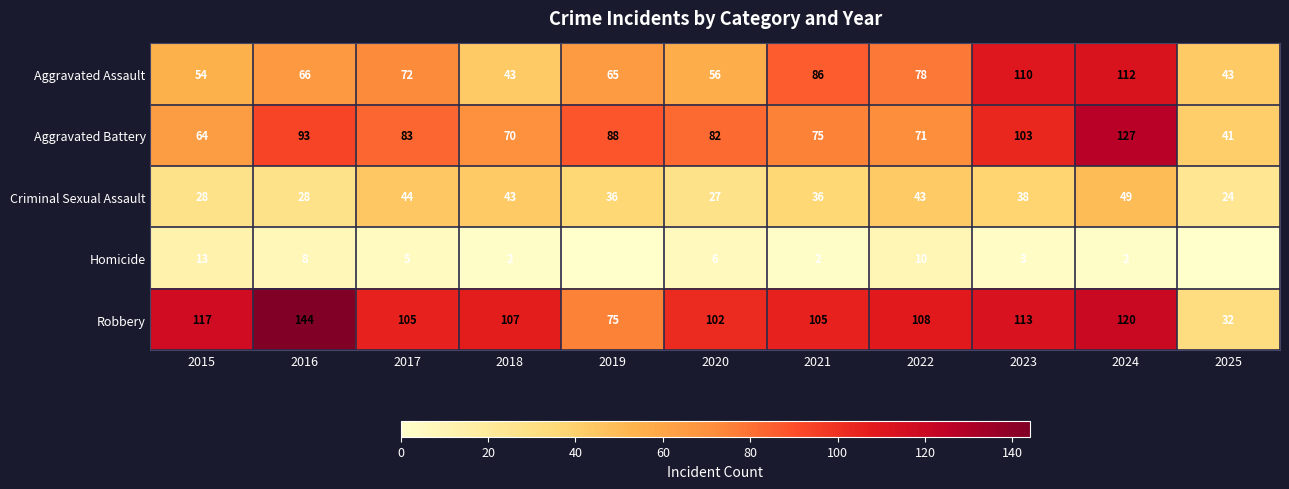

How many categories are shown in the chart?

11